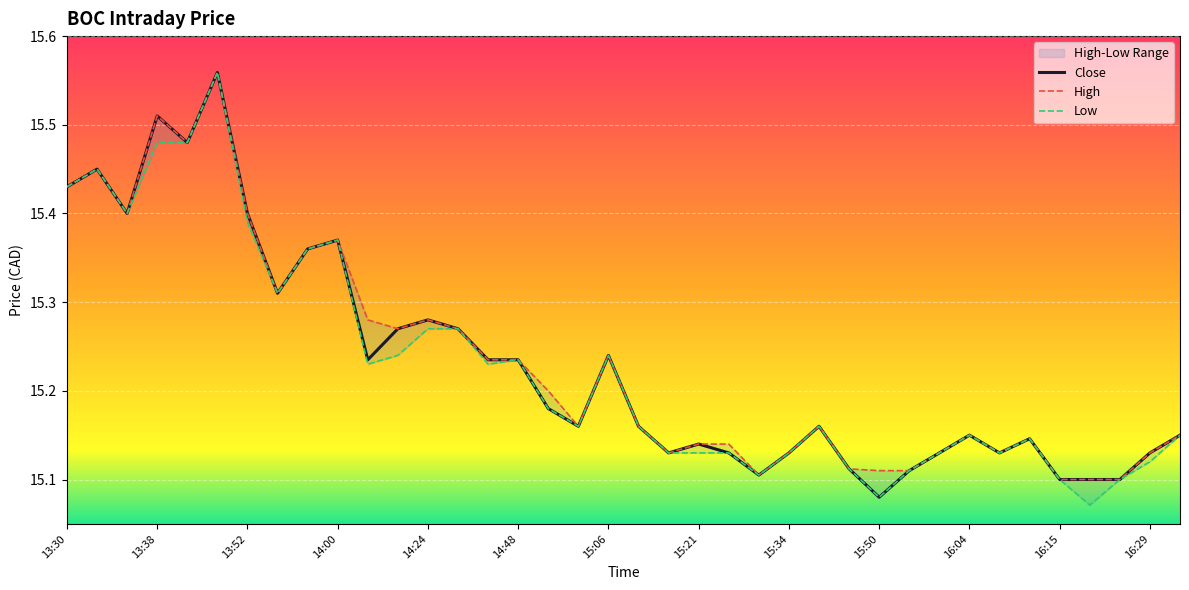

True or false: Close has more than 1 points higher than both neighbors.

True